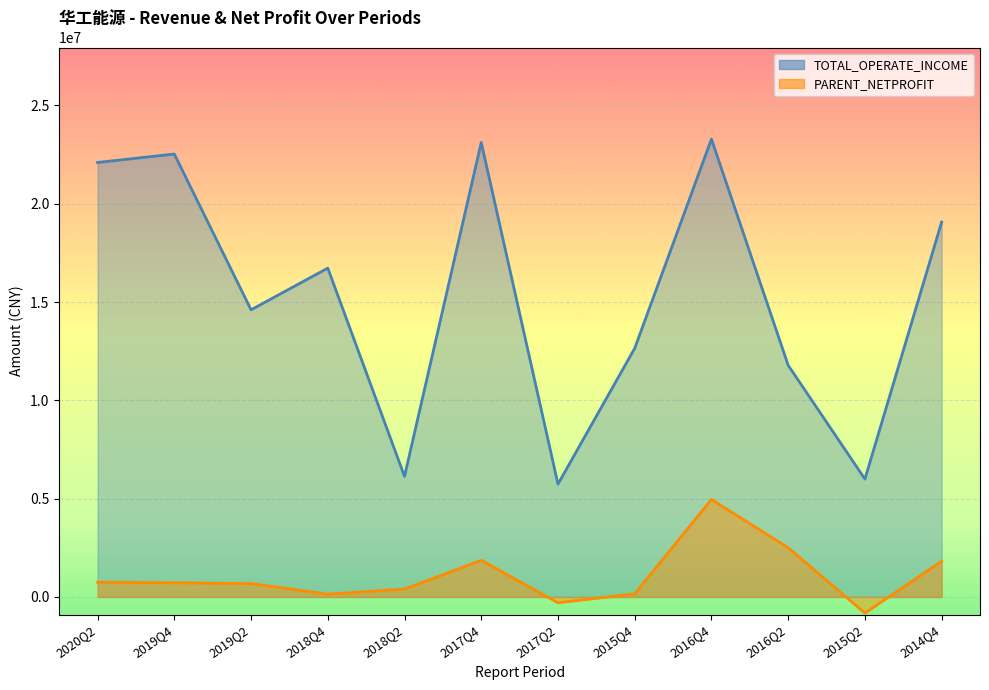

What is the minimum value shown in the chart?

-818571.0